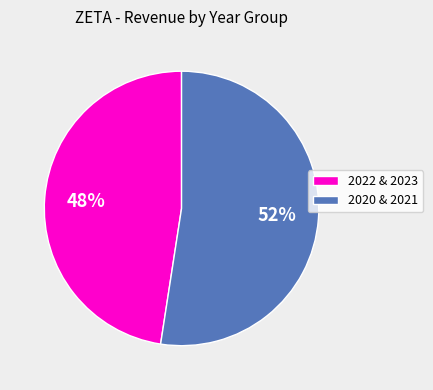

Approximately how many times larger is the value at 2020 & 2021 compared to 2022 & 2023?

1.1